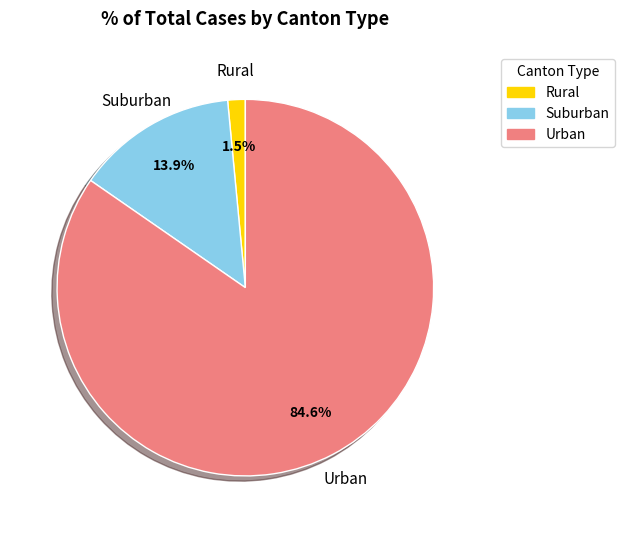

How much of the chart is everything except Suburban?

86.1%